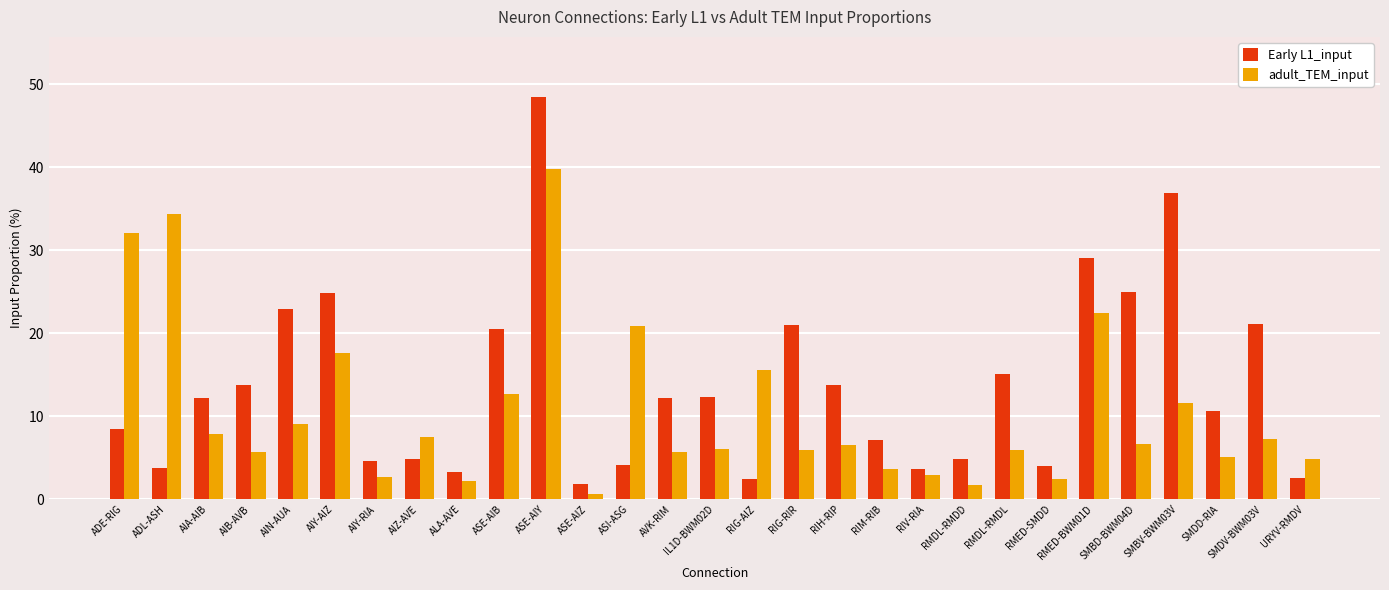

At how many categories does at least one series exceed 24?

7